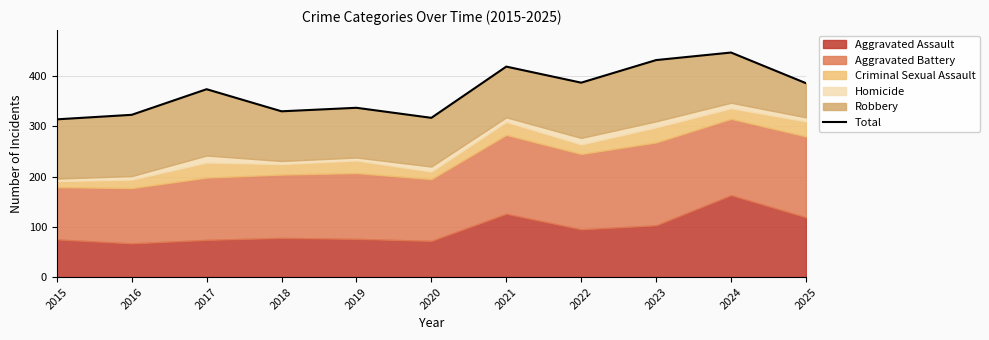

Approximately how many times larger is the value at 2015 compared to 2023?

0.7